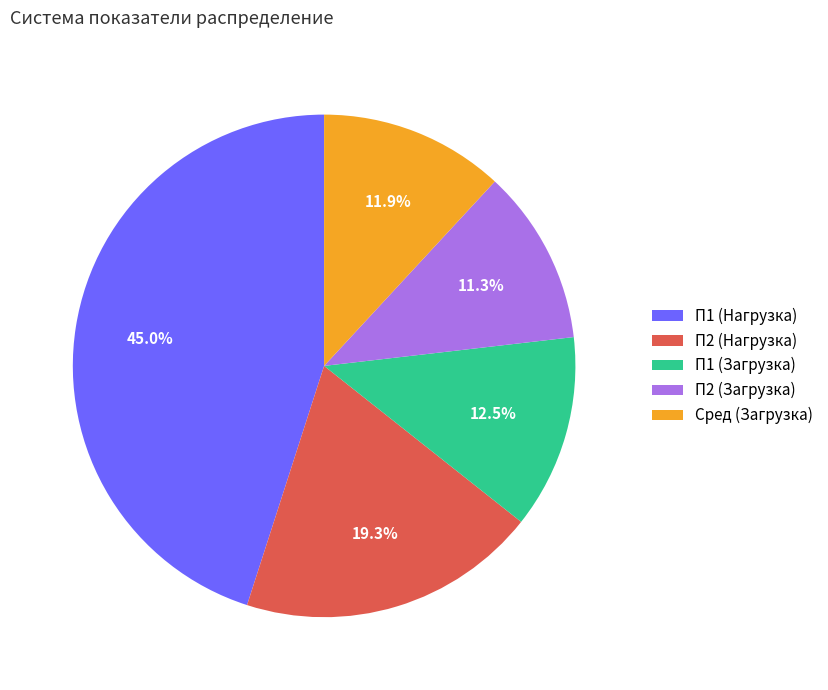

How many slices are in this pie chart?

5